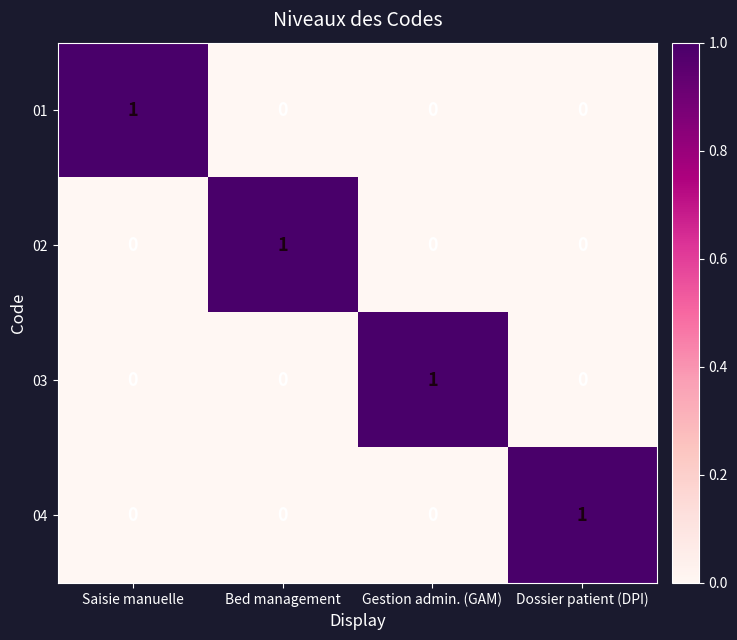

Reading left to right, transcribe all the data shown in this chart.

01: Saisie manuelle=1	Bed management=0	Gestion admin. (GAM)=0	Dossier patient (DPI)=0
02: Saisie manuelle=0	Bed management=1	Gestion admin. (GAM)=0	Dossier patient (DPI)=0
03: Saisie manuelle=0	Bed management=0	Gestion admin. (GAM)=1	Dossier patient (DPI)=0
04: Saisie manuelle=0	Bed management=0	Gestion admin. (GAM)=0	Dossier patient (DPI)=1